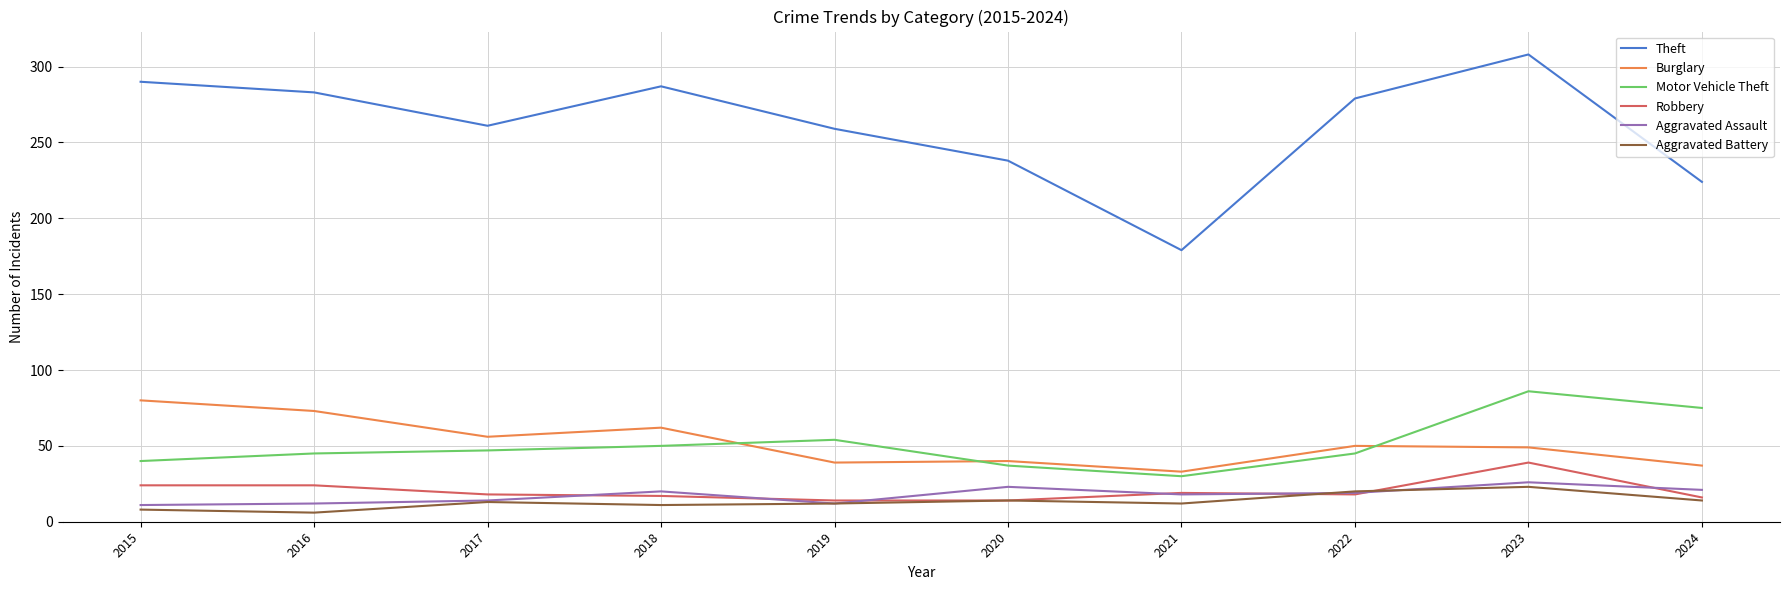

What is the average value of the Theft series?

261